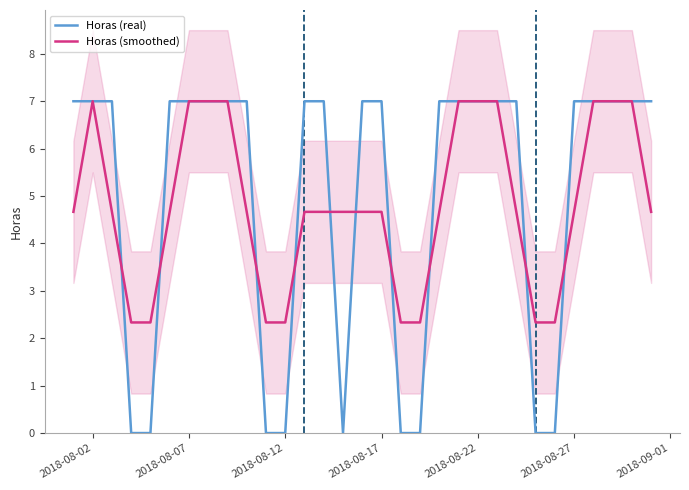

True or false: Horas (smoothed) has more than 0 points higher than both neighbors.

True